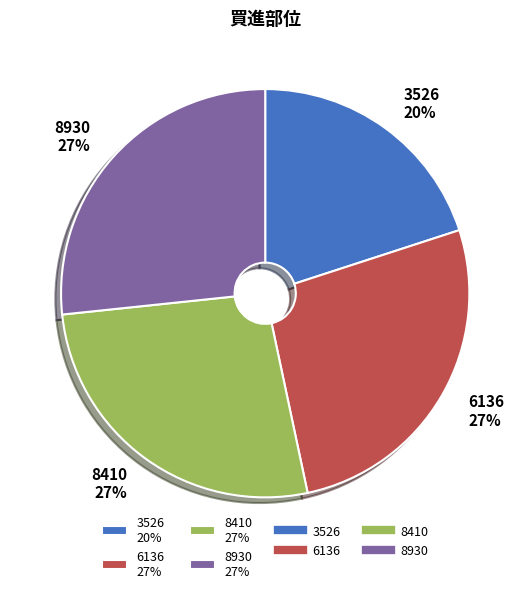

Which has a higher value, 3526 20% or 8930 27%?

8930 27%